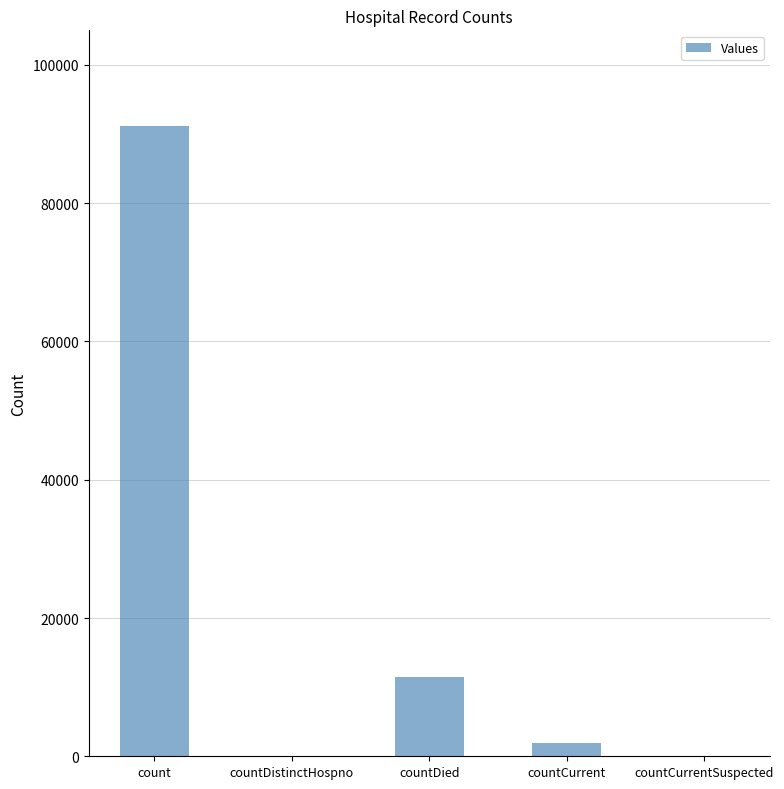

The value at countCurrentSuspected is 0. True or false?

True